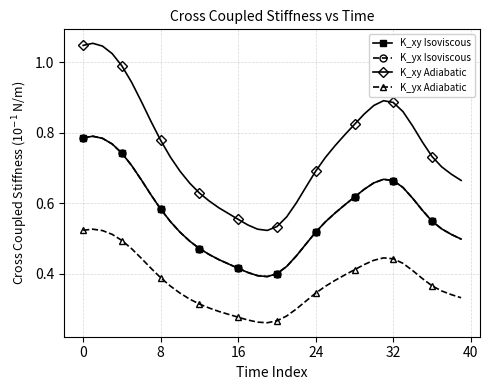

What is the minimum value for K_yx Adiabatic?

0.3